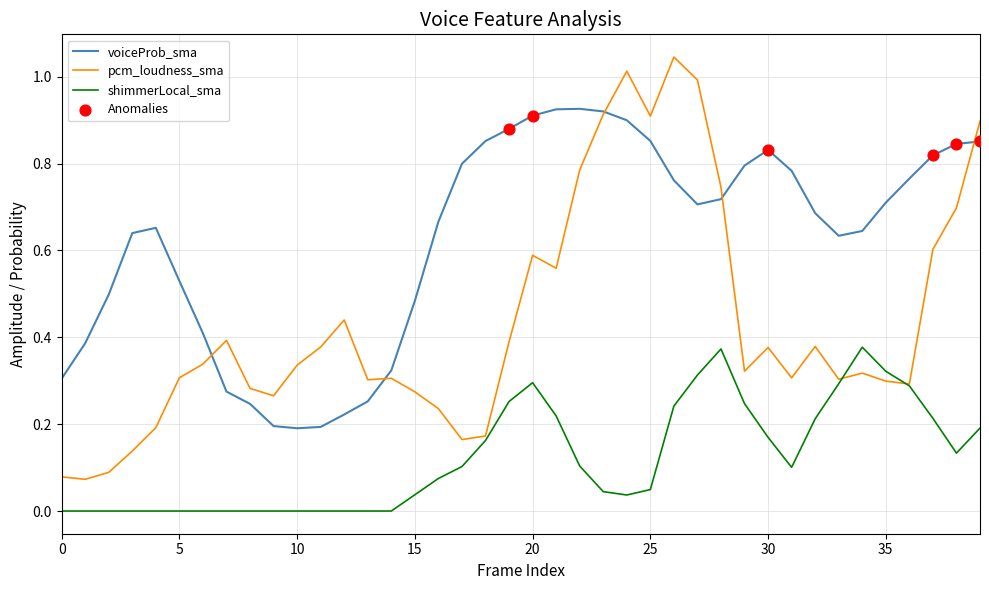

At how many categories does at least one series exceed 0?

40